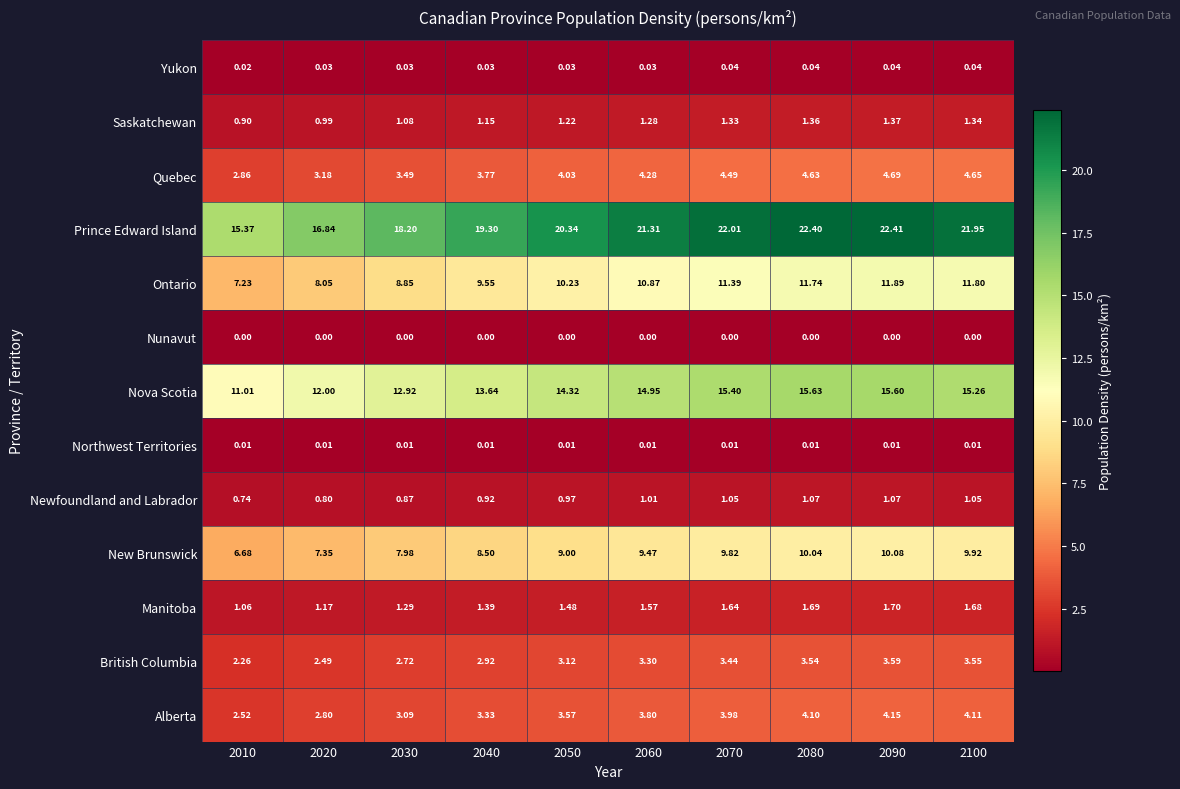

Rank the series by their maximum value, from highest to lowest.

Prince Edward Island, Nova Scotia, Ontario, New Brunswick, Quebec, Alberta, British Columbia, Manitoba, Saskatchewan, Newfoundland and Labrador, Yukon, Northwest Territories, Nunavut